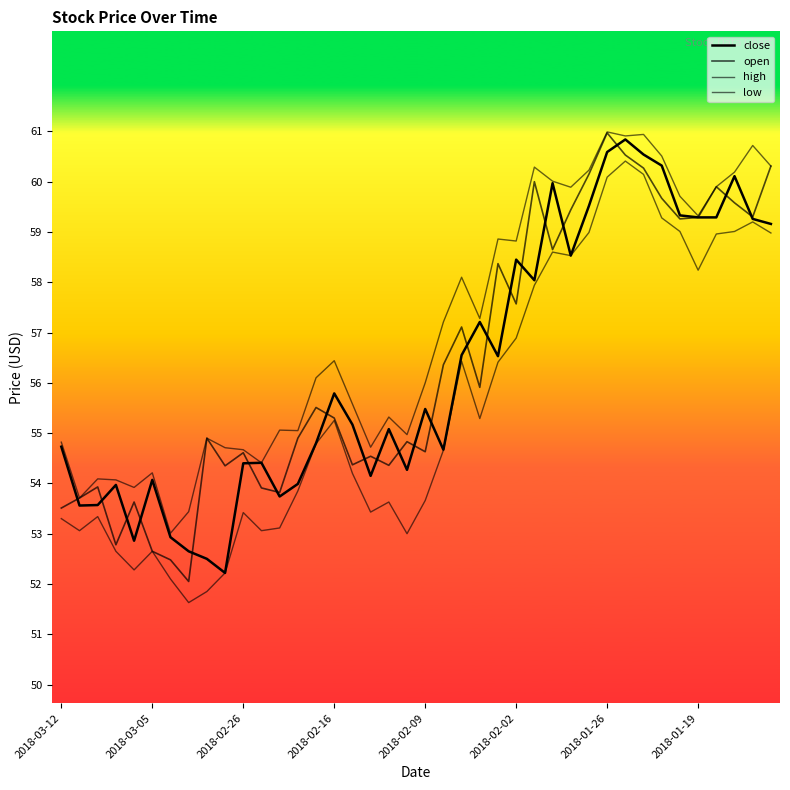

How many lines are shown in the chart?

4